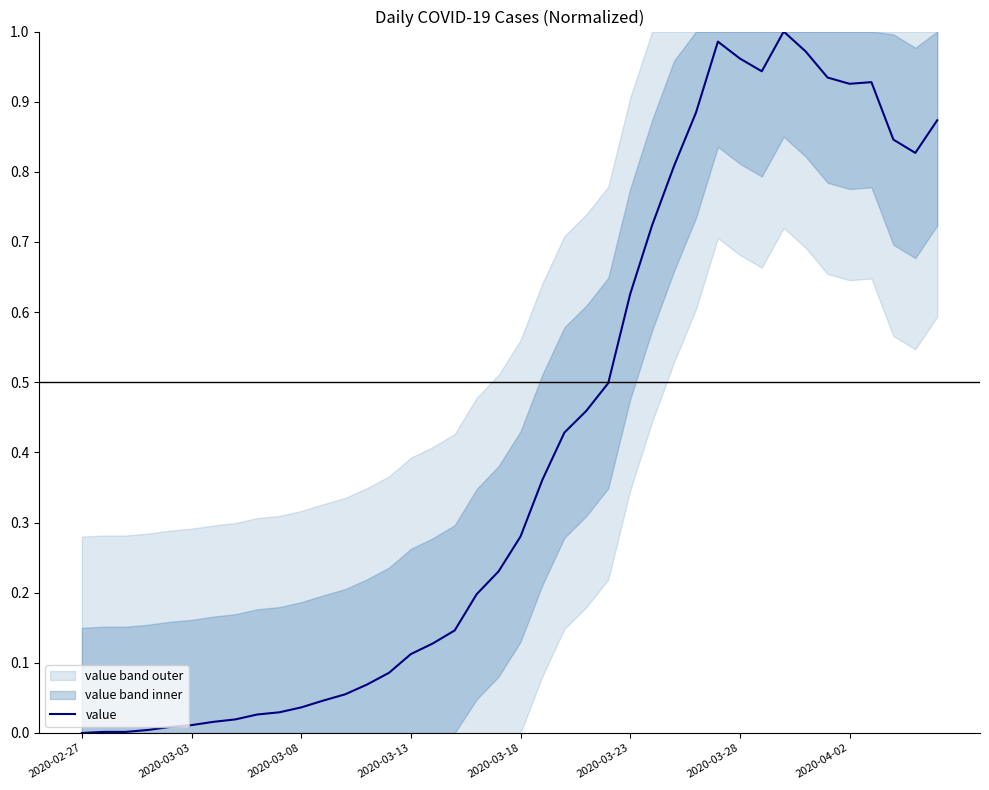

What is the change in value from 12 to 32?

+0.9